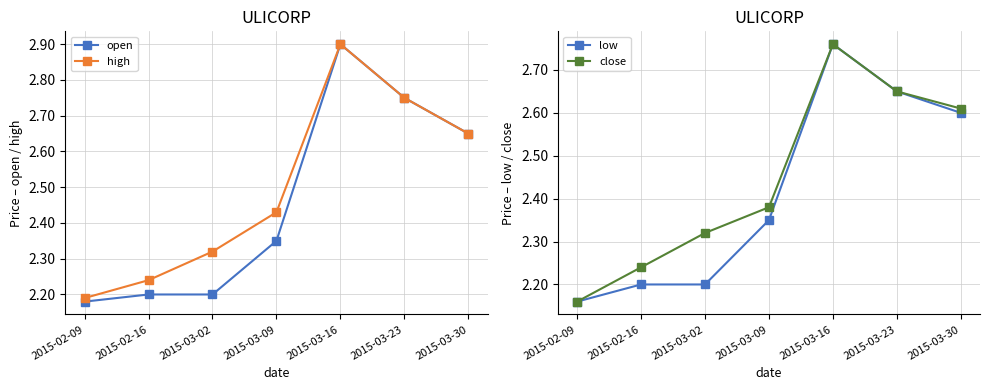

Which label corresponds to the largest value in the chart?

2015-03-16